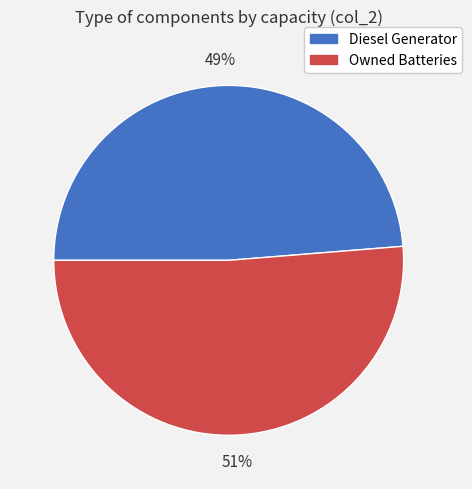

To the nearest percent, what is the average slice percentage?

50%